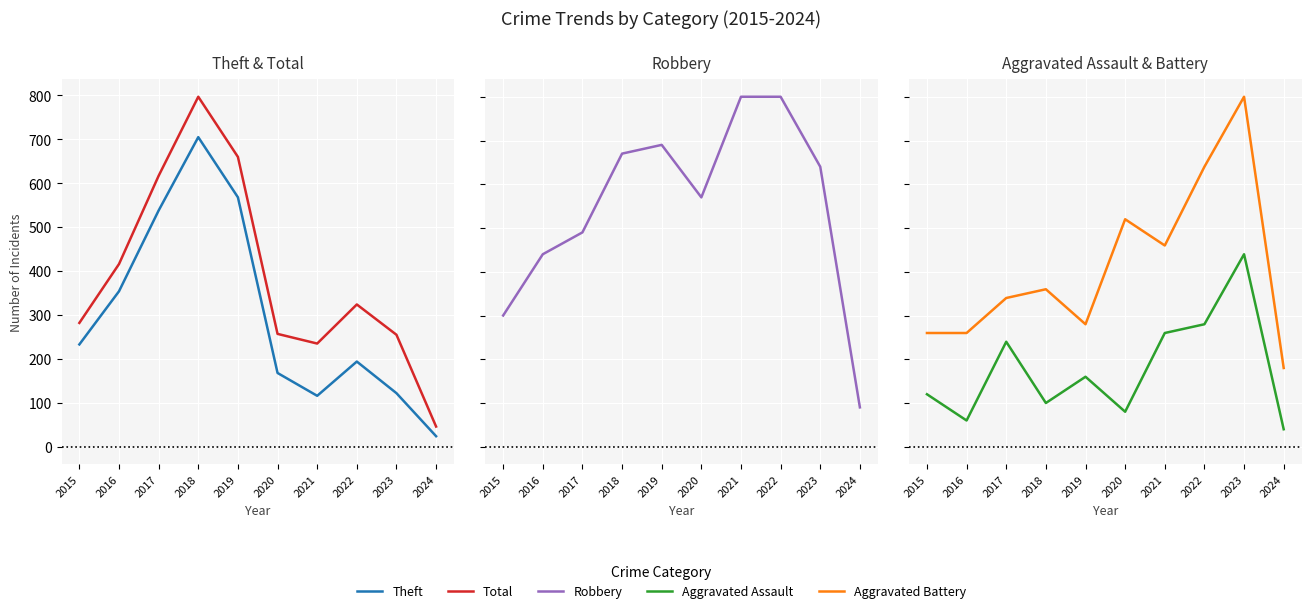

Reading right to left, list all the values displayed in this chart.

Theft: 2024=24	2023=122	2022=194	2021=116	2020=168	2019=568	2018=705	2017=538	2016=354	2015=233
Total: 2024=46	2023=255	2022=324	2021=235	2020=257	2019=660	2018=797	2017=617	2016=416	2015=282
Robbery: 2024=9	2023=64	2022=80	2021=80	2020=57	2019=69	2018=67	2017=49	2016=44	2015=30
Aggravated Assault: 2024=2	2023=22	2022=14	2021=13	2020=4	2019=8	2018=5	2017=12	2016=3	2015=6
Aggravated Battery: 2024=9	2023=40	2022=32	2021=23	2020=26	2019=14	2018=18	2017=17	2016=13	2015=13